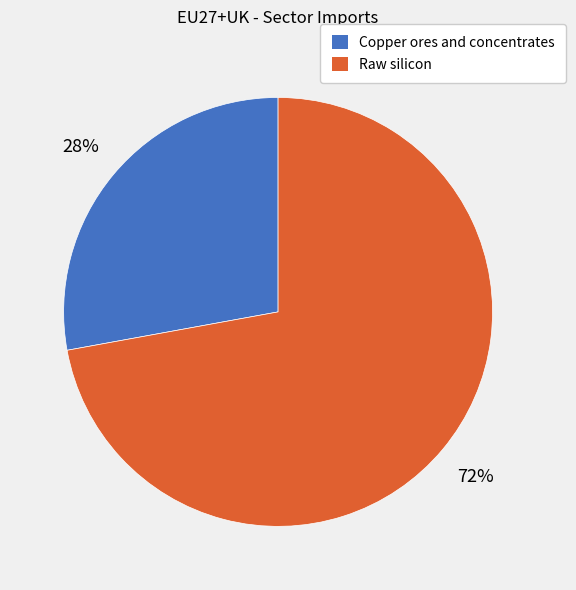

Rank the categories by value from lowest to highest.

Copper ores and concentrates, Raw silicon